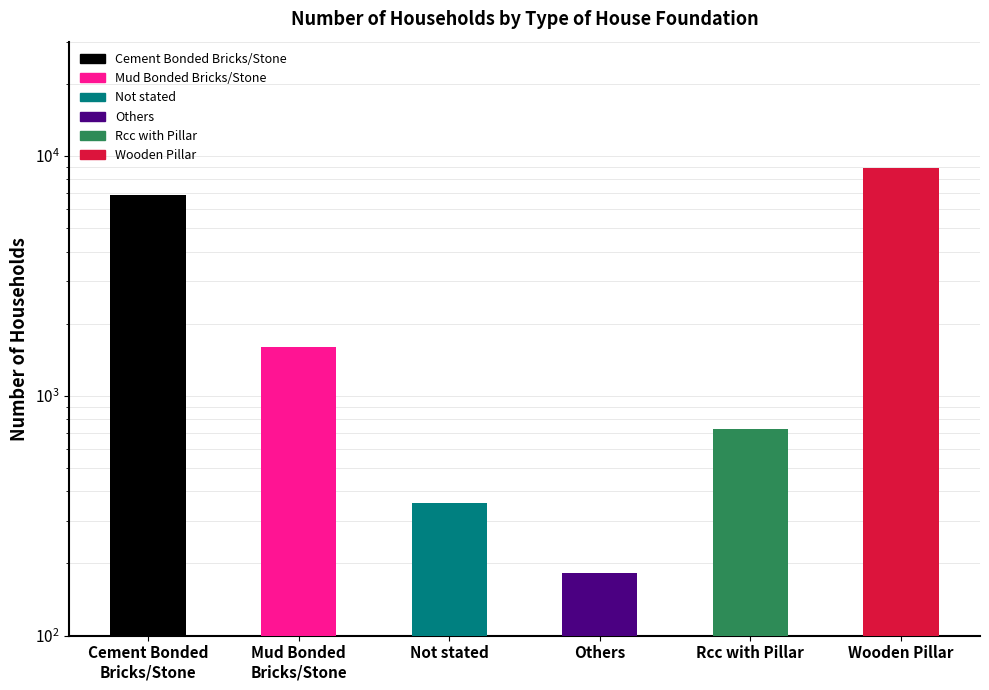

The chart shows a value of 731 at Rcc with Pillar. True or false?

True